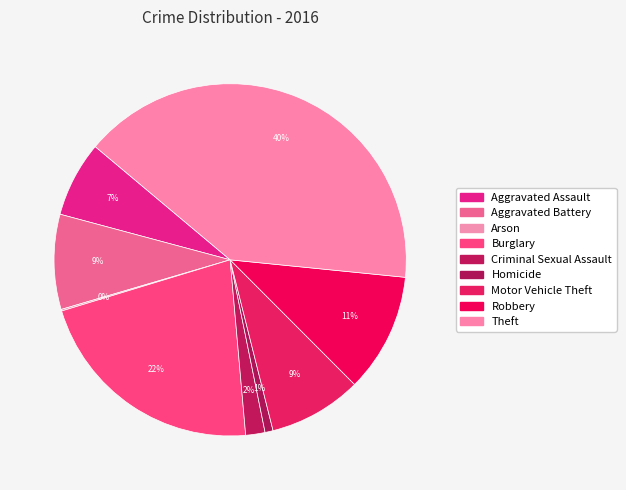

Combined, what portion of the pie is Burglary and Motor Vehicle Theft?

30.3%